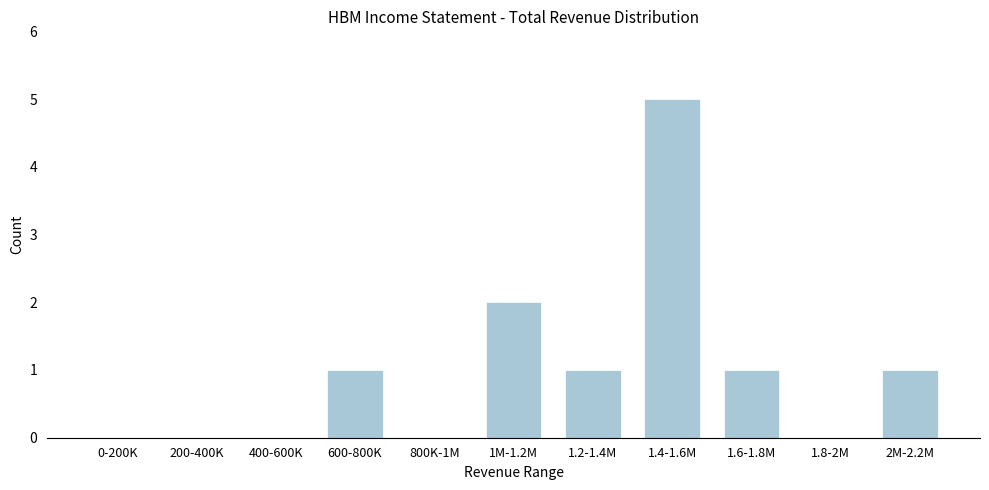

Reading right to left, what are all the values shown in this chart?

2M-2.2M=1	1.8-2M=0	1.6-1.8M=1	1.4-1.6M=5	1.2-1.4M=1	1M-1.2M=2	800K-1M=0	600-800K=1	400-600K=0	200-400K=0	0-200K=0